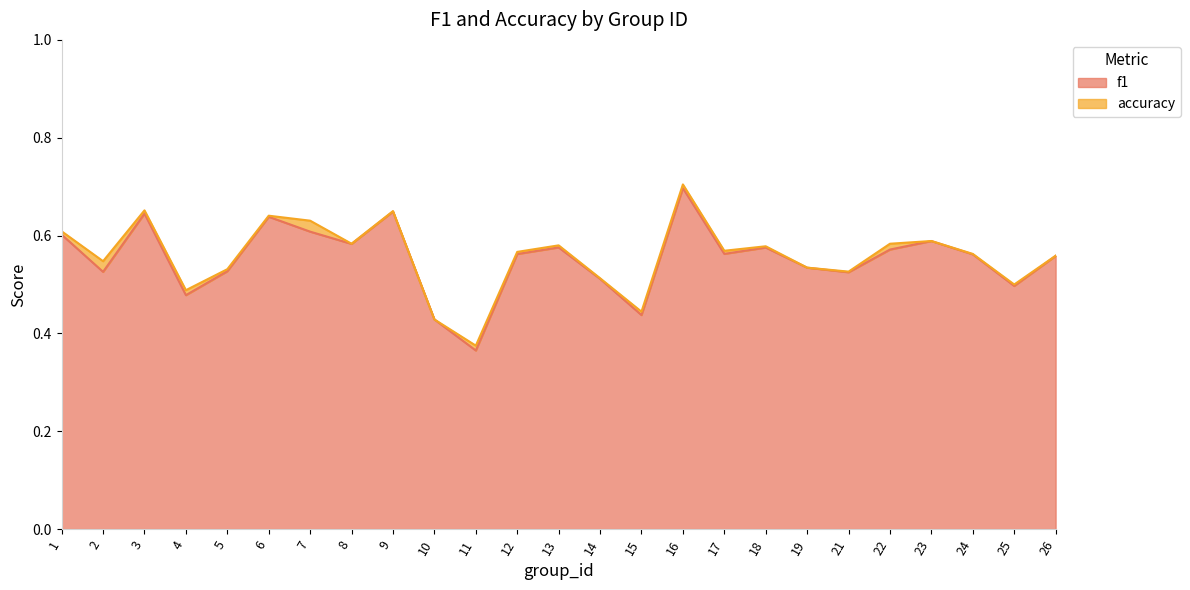

Rank the series by their average value, from lowest to highest.

f1, accuracy